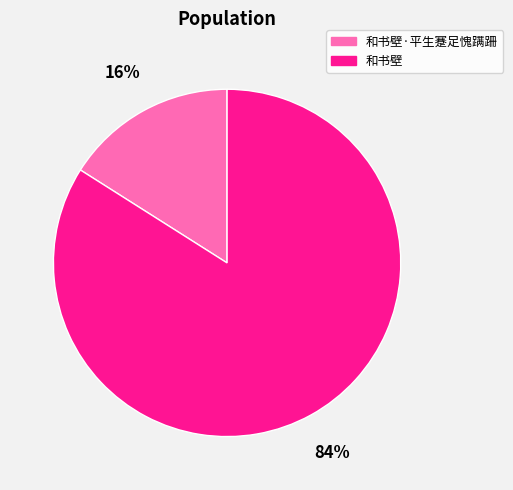

Is the sum of 和书壁 and 和书壁·平生蹇足愧蹒跚 greater than half?

Yes